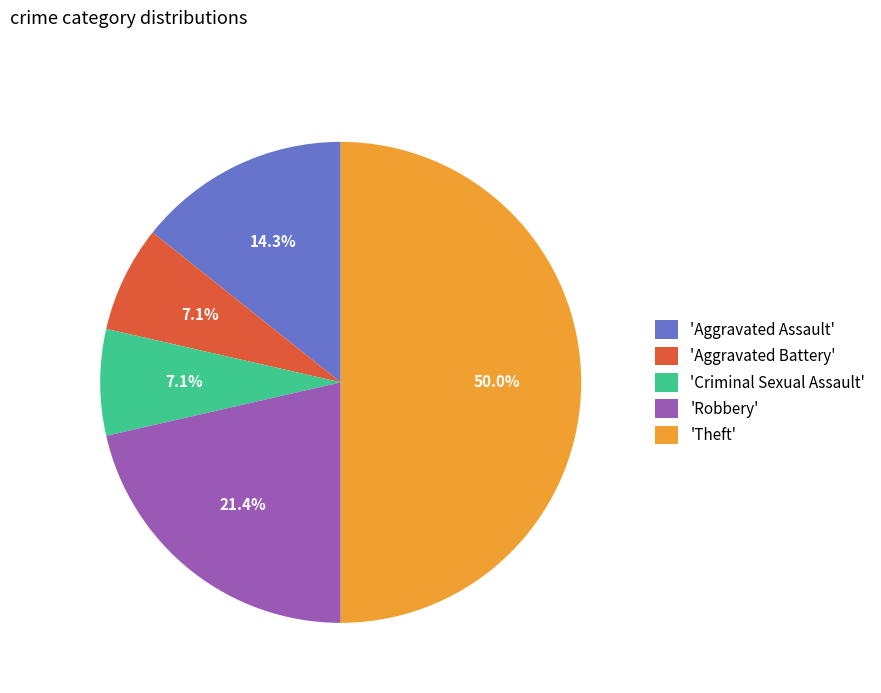

What portion of the pie excludes 'Robbery'?

78.6%